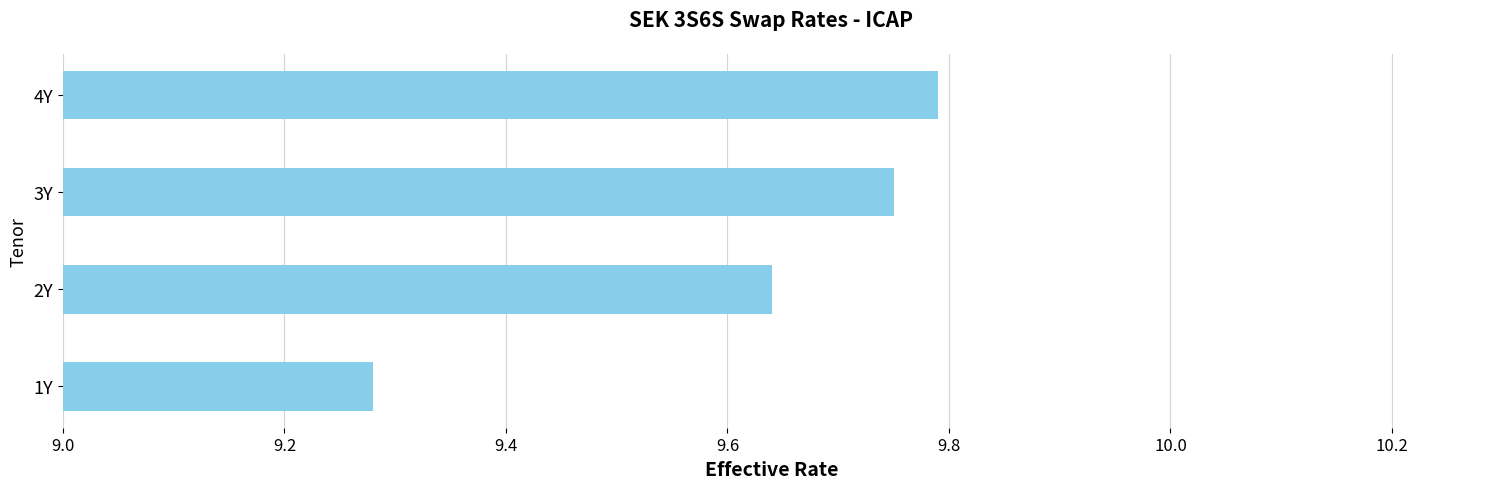

Which label corresponds to the smallest value in the chart?

1Y